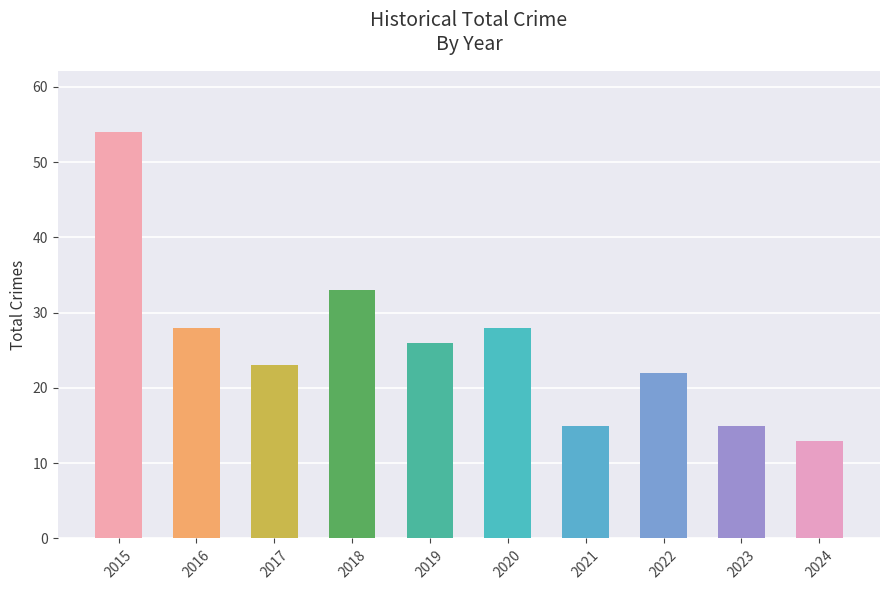

Is it true that the value at 2015 is 54?

True